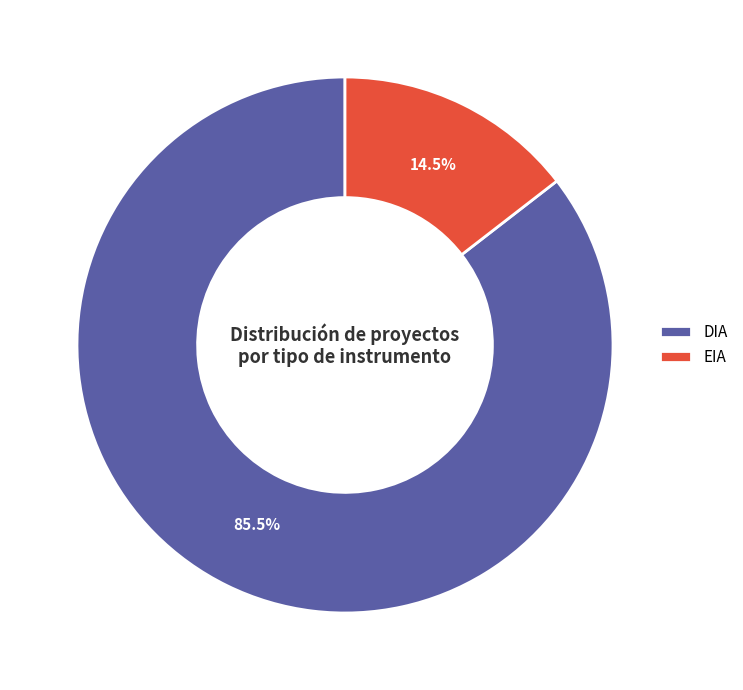

Approximately how many times larger is the value at DIA compared to EIA?

5.9